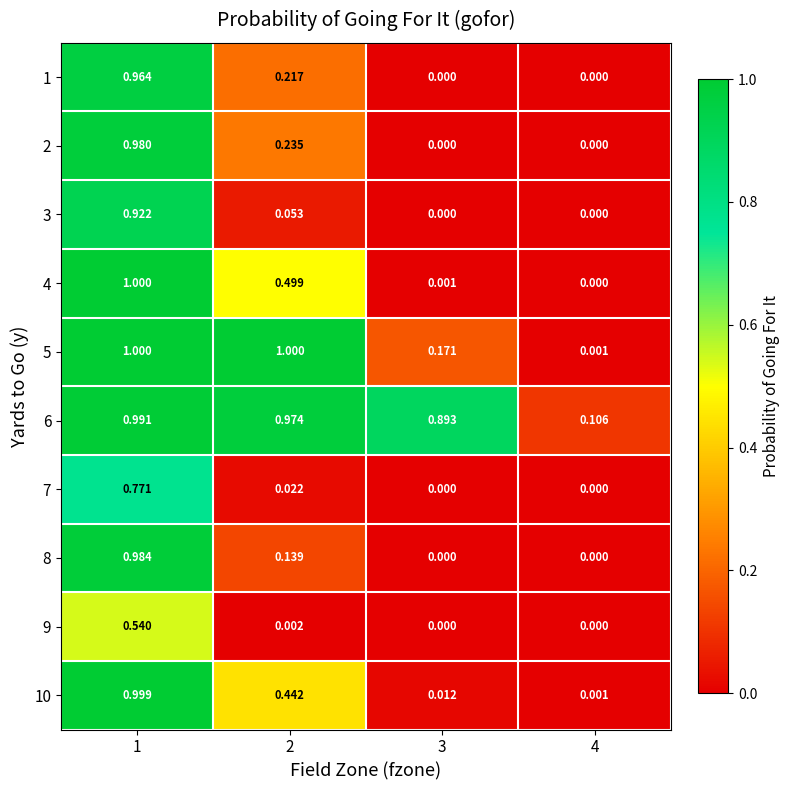

Is the value of 4 at 2 greater than the value of 5 at 1?

No